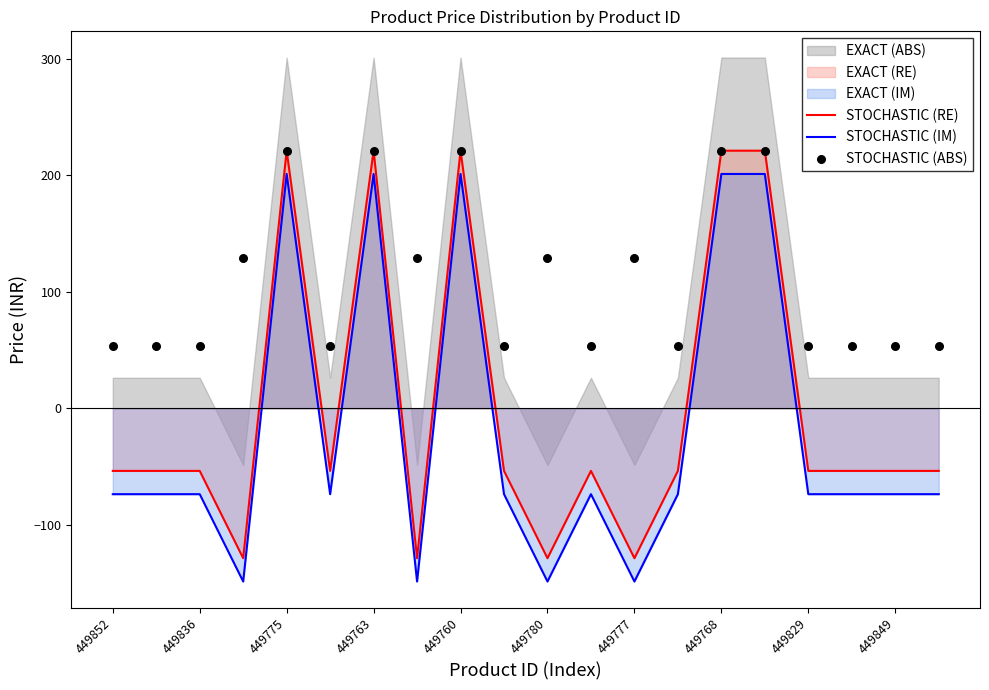

True or false: STOCHASTIC (IM) and STOCHASTIC (RE) cross at least once.

False